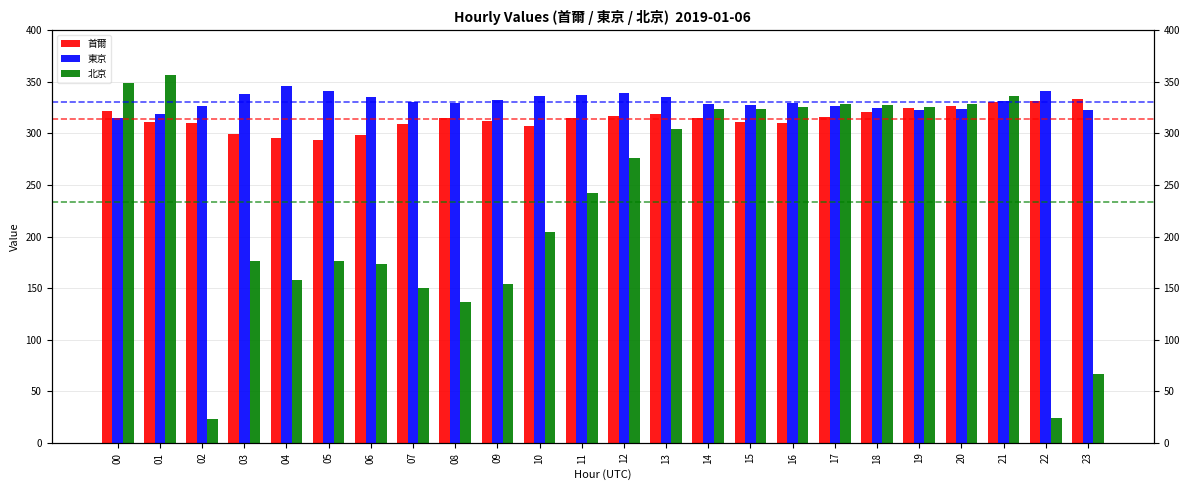

Reading right to left, list all the values displayed in this chart.

首爾: 333.2	331.4	330.9	326.8	324.4	320.6	316.1	310.1	311.5	314.7	319.2	317.0	314.7	307.3	311.7	314.6	308.9	298.4	293.9	296.1	299.2	309.7	310.7	321.8
東京: 323.1	341.2	331.3	323.5	322.7	324.9	326.3	329.8	327.5	328.5	335.3	339.2	337.3	336.4	332.6	329.6	330.6	335.3	341.0	346.1	338.5	326.3	318.6	315.4
北京: 66.8	24.3	336.7	328.9	326.1	327.4	328.9	325.2	323.3	324.0	304.7	276.5	242.6	204.4	154.4	136.7	150.5	173.7	176.1	158.2	176.7	22.7	356.8	348.7